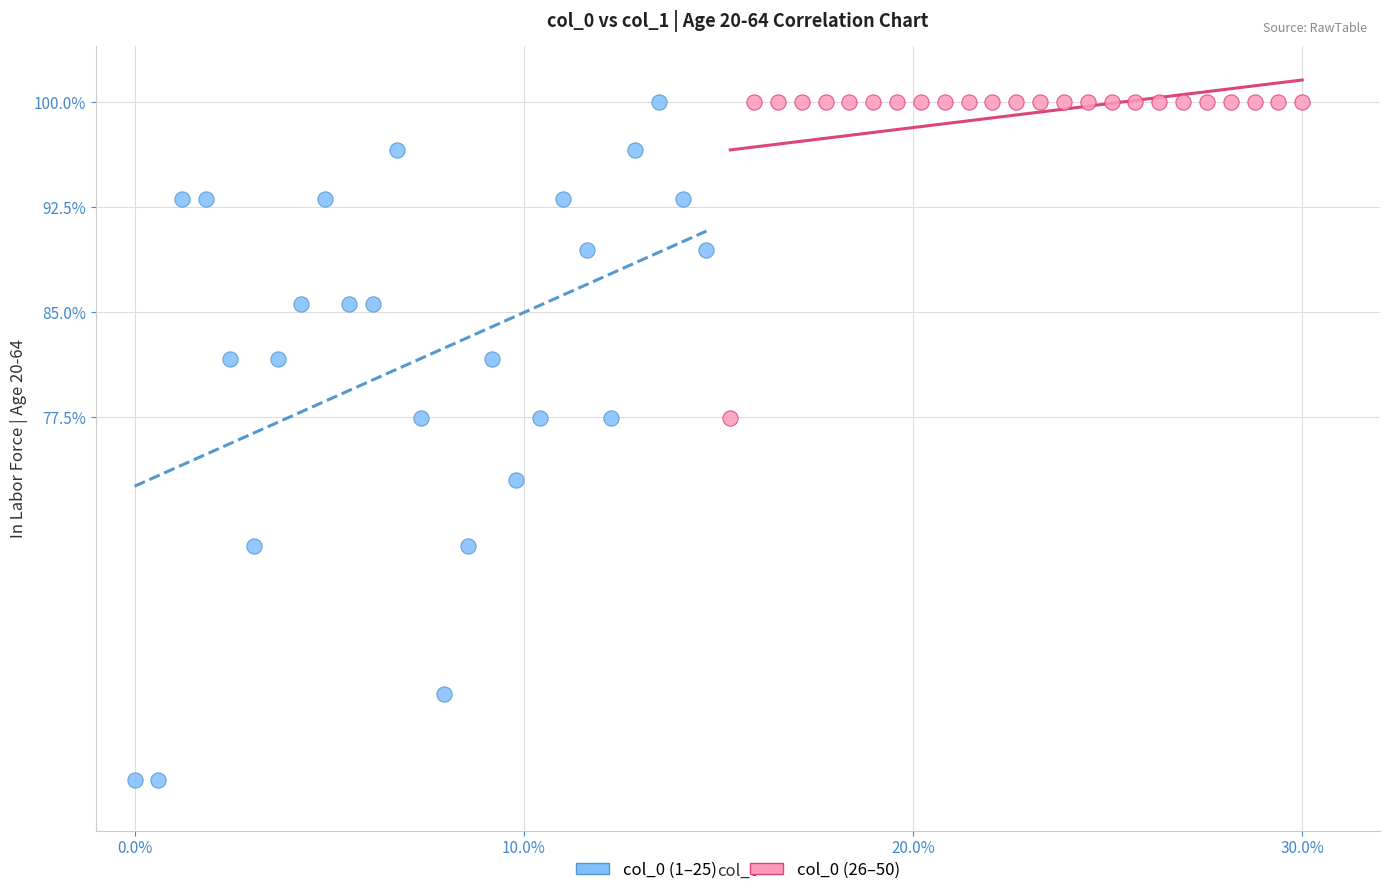

Which series has the largest Y range (max minus min)?

col_0 (1–25)